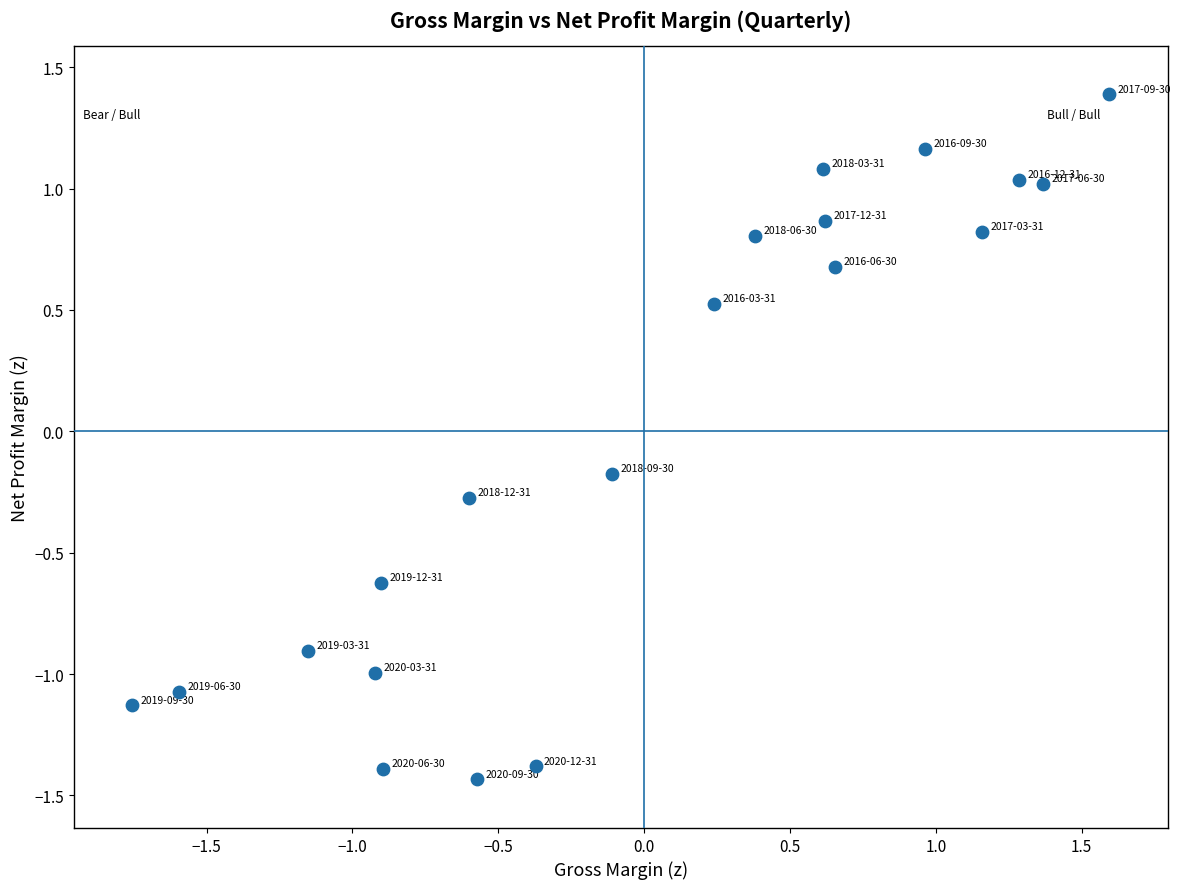

What is the range of Y values (max minus min)?

2.8